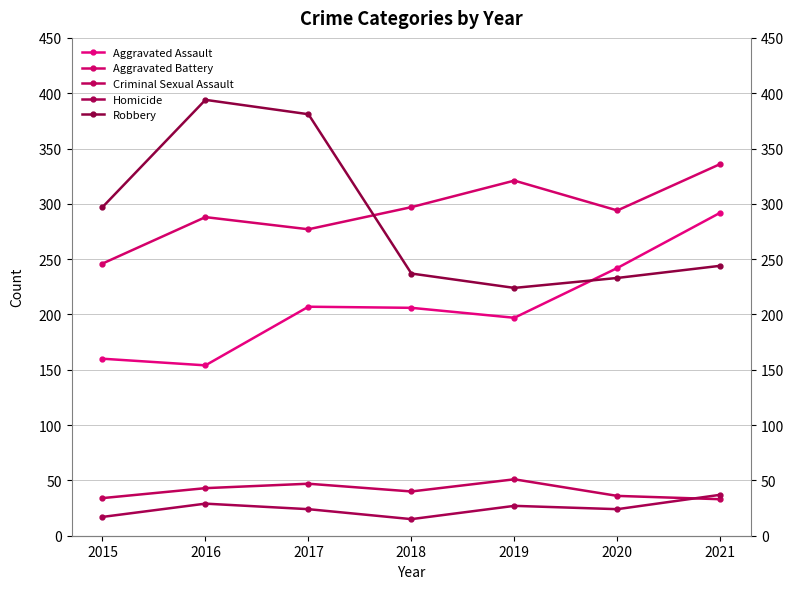

How many series are shown in this chart?

5